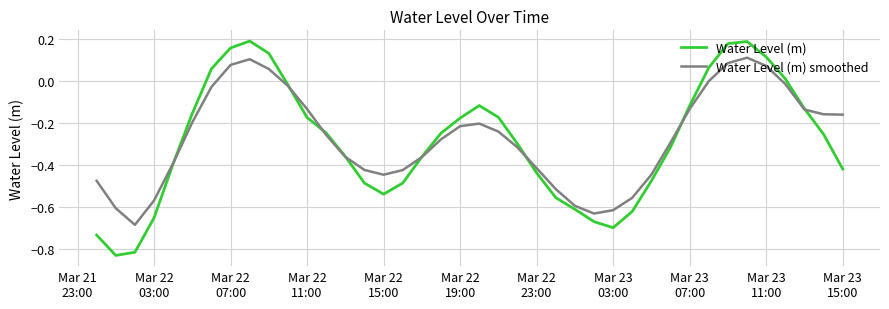

Which series has the widest spread of values?

Water Level (m)